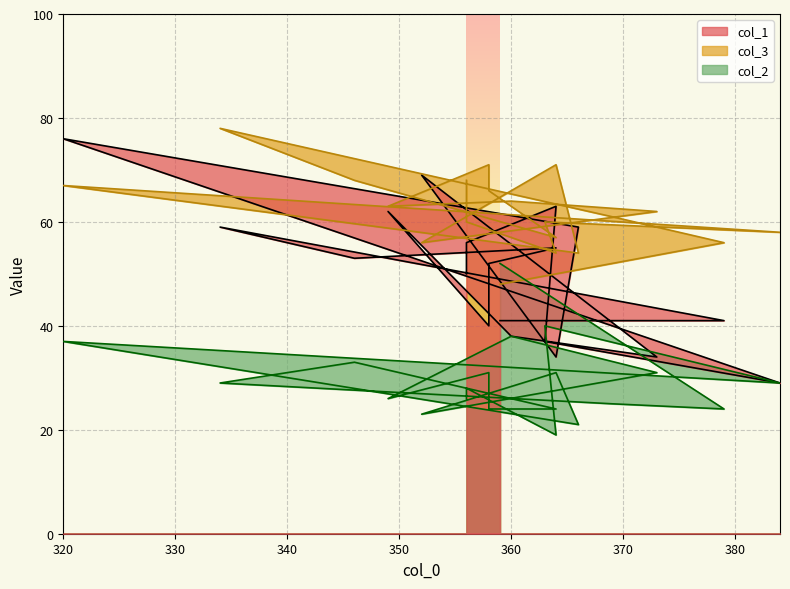

What are all the series names shown in the legend?

col_1, col_3, col_2